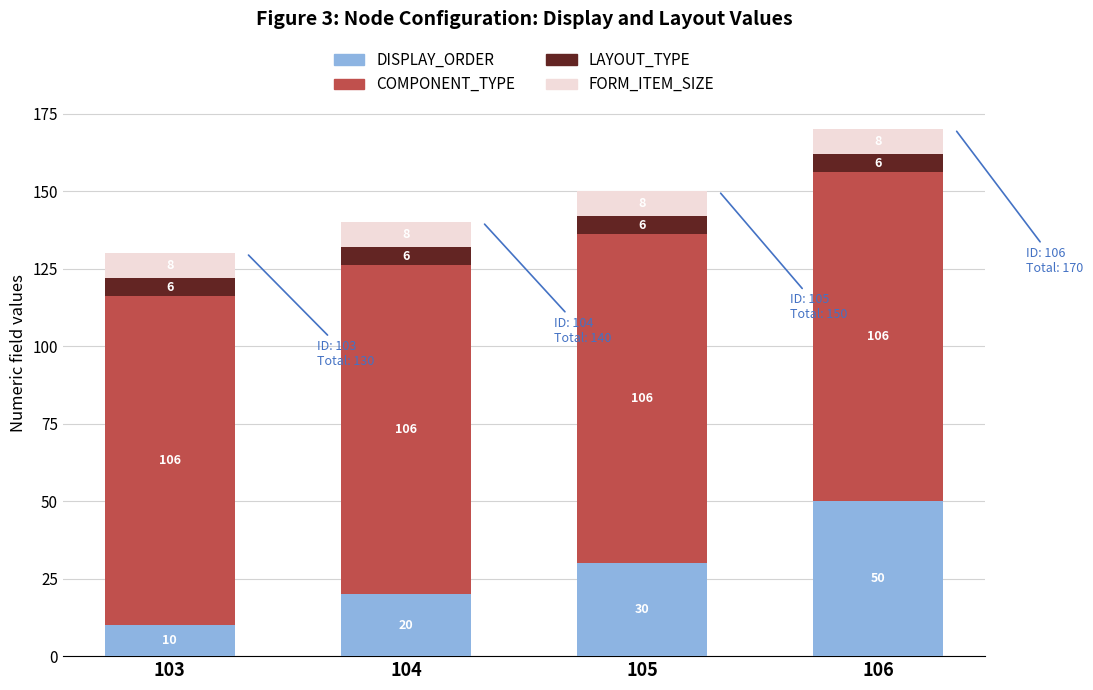

At which category is the sum across all series the highest?

106